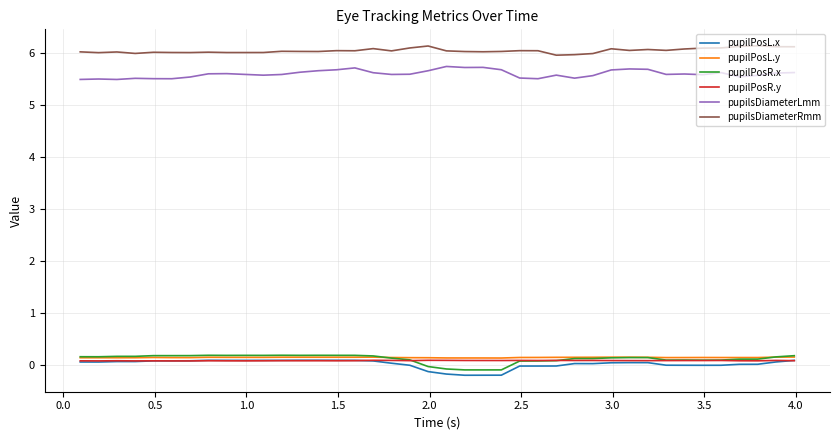

What is the greatest value displayed?

6.1